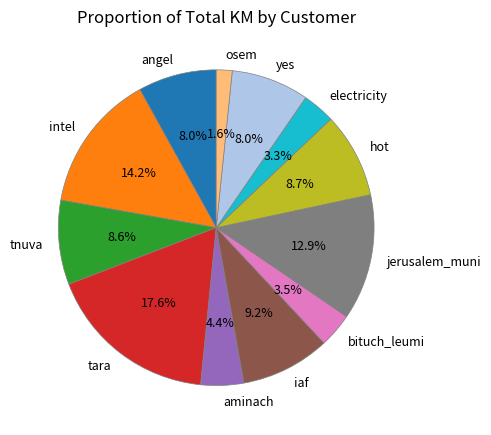

To the nearest percent, what is the difference between the largest and smallest slice percentages?

16%